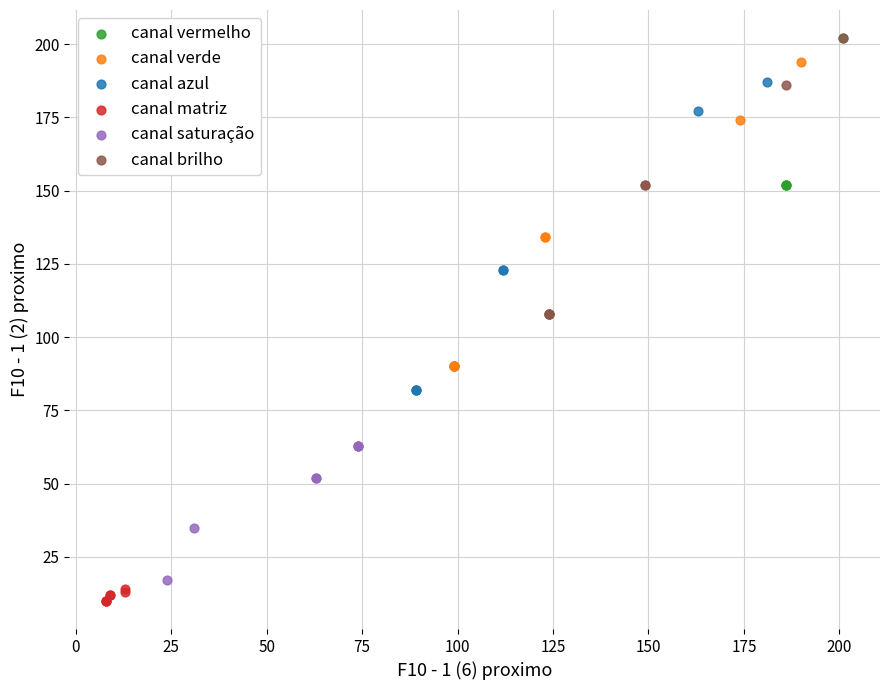

What are all the series names shown in the legend?

canal vermelho, canal verde, canal azul, canal matriz, canal saturação, canal brilho